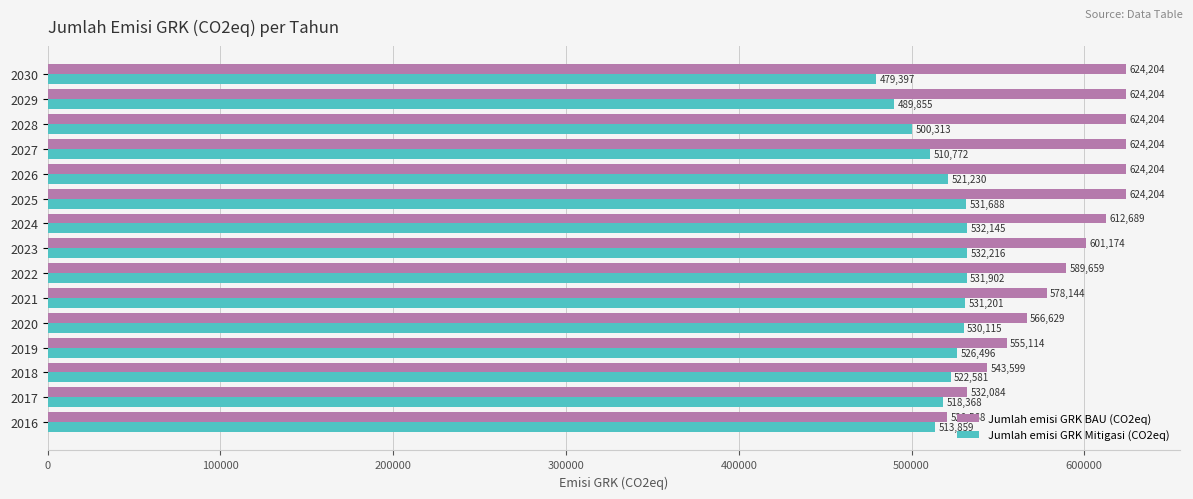

How many data points in Jumlah emisi GRK Mitigasi (CO2eq) are less than 522580?

7